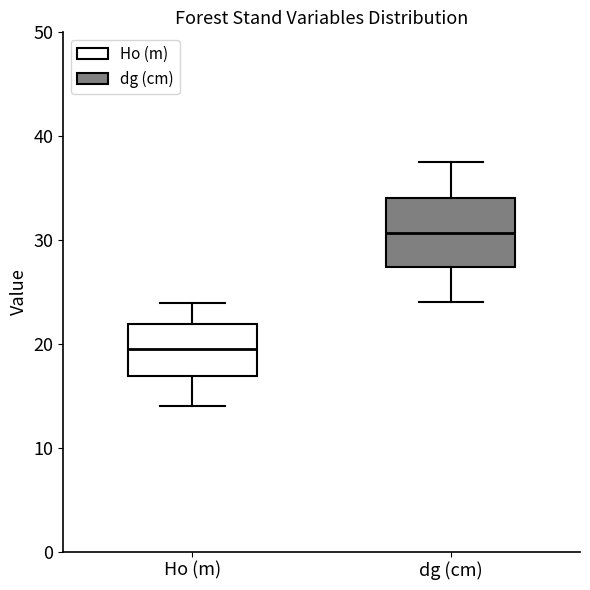

Which box is the tallest, from its lower edge to its upper edge?

dg (cm)